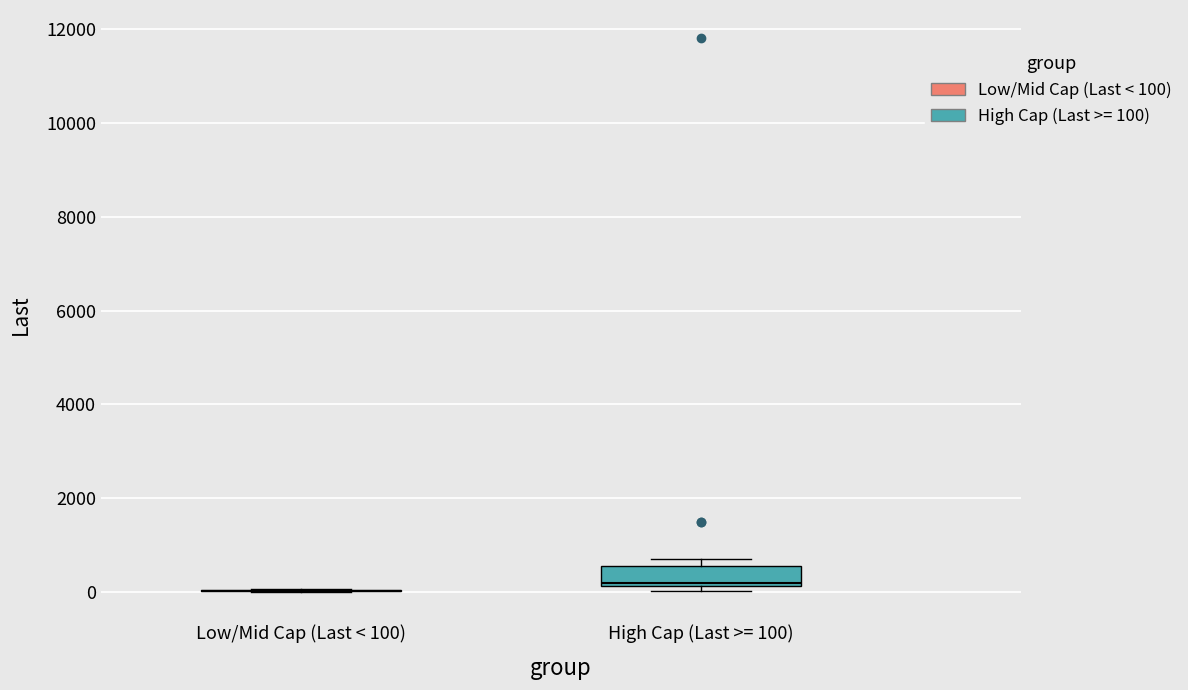

Comparing the boxes themselves (not the whiskers), which one is the tallest?

High Cap (Last >= 100)